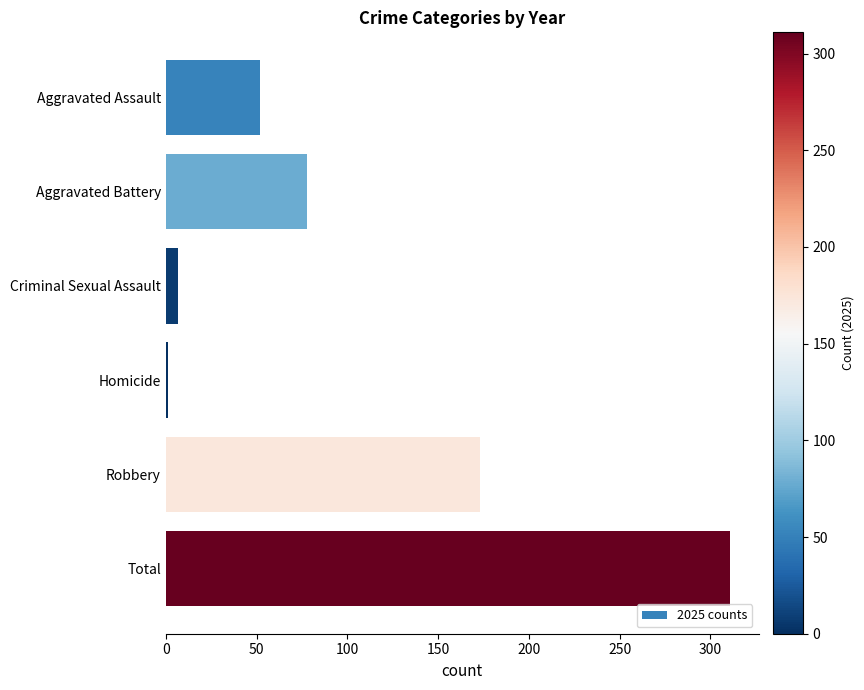

The value at Robbery is 89. True or false?

False